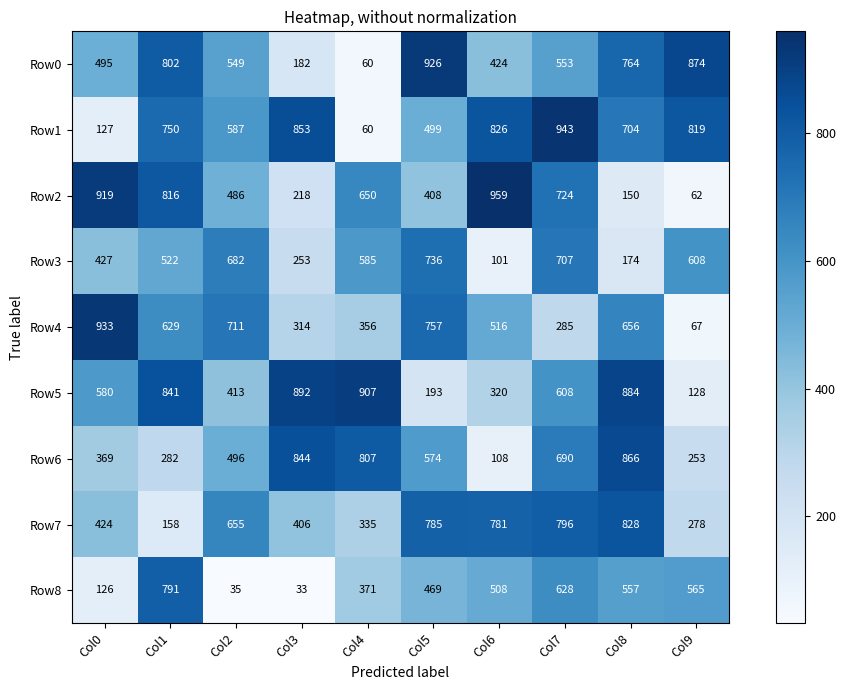

At how many categories does at least one series exceed 720?

9